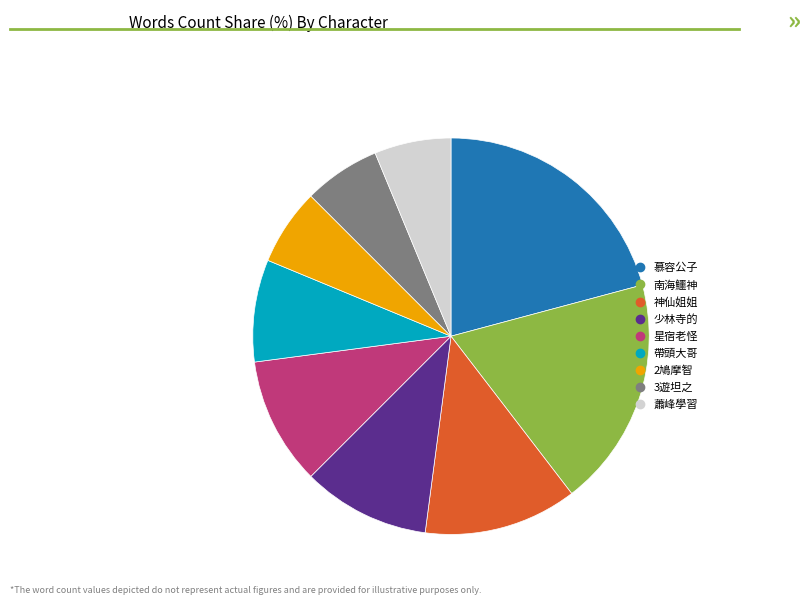

Do 南海鱷神 and 少林寺的 together represent more than half of the pie?

No